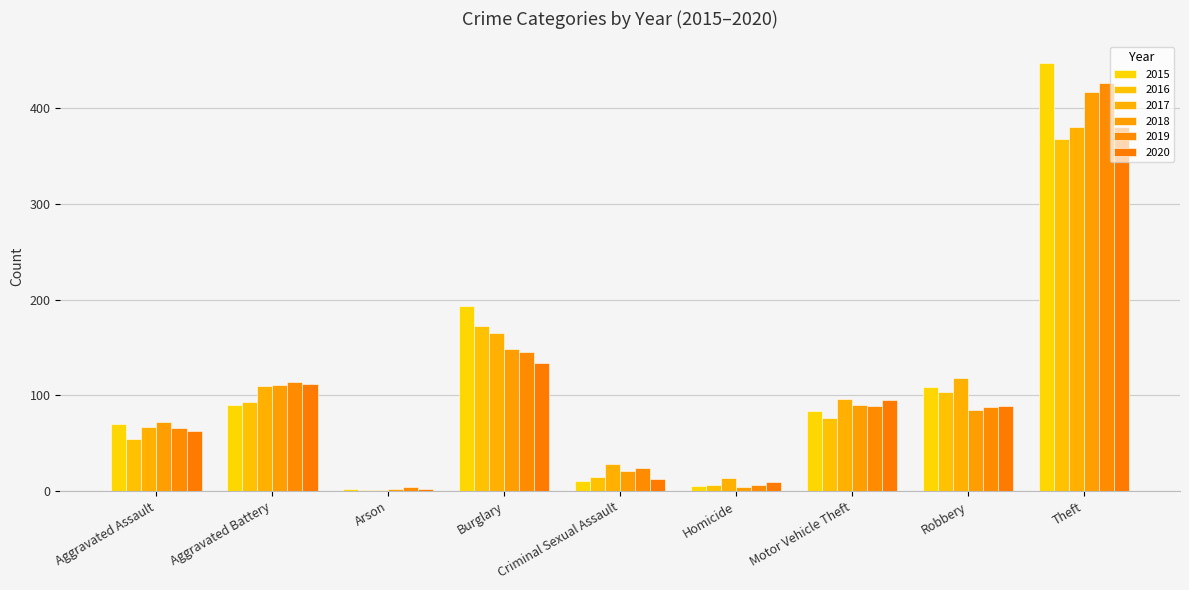

Count the number of data series in this chart.

6